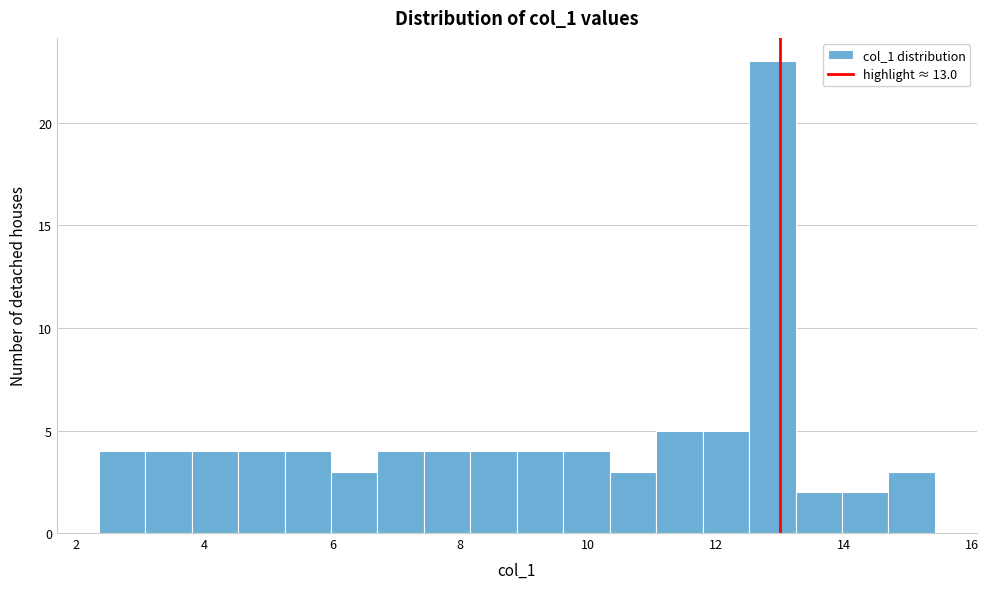

Around what value on the x-axis is the tallest bar? Give the approximate position of its centre, as read against the axis.

12.8